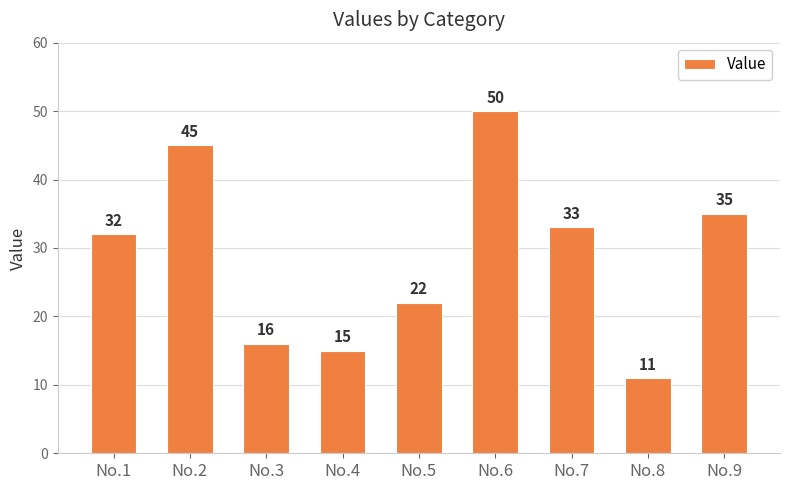

Does the chart contain any negative values?

No